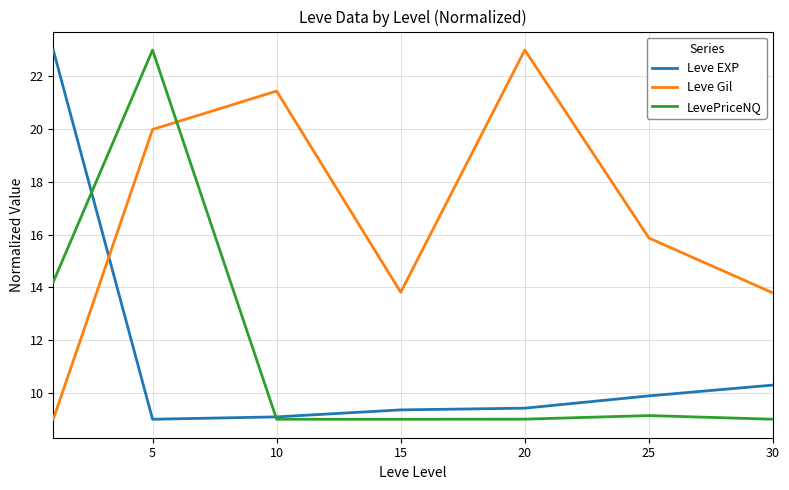

Does the chart have visible grid lines?

Yes